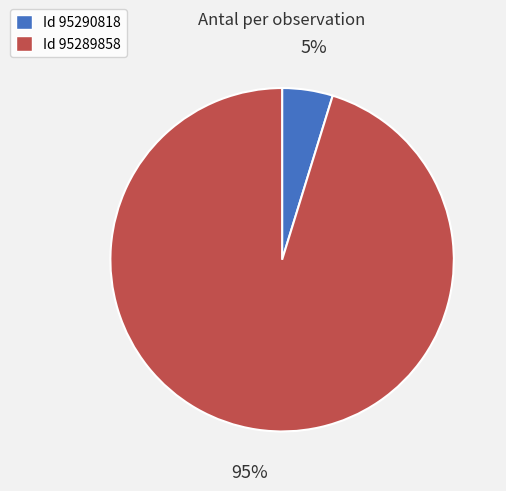

Is there a majority slice in this chart?

Yes